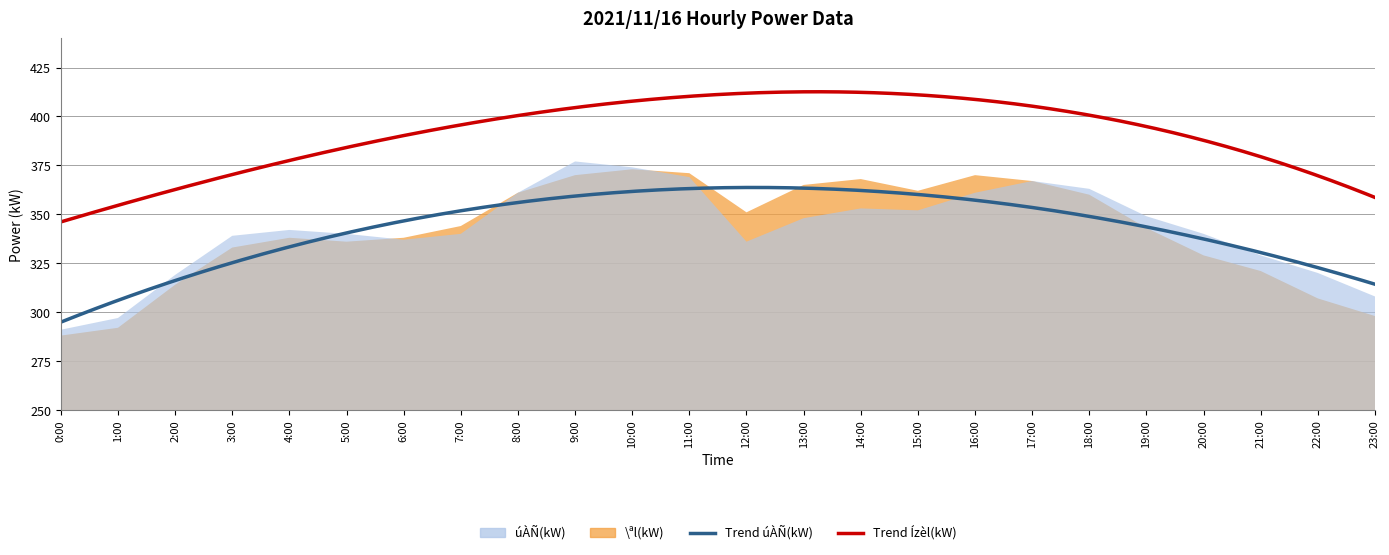

Does the chart have visible grid lines?

Yes